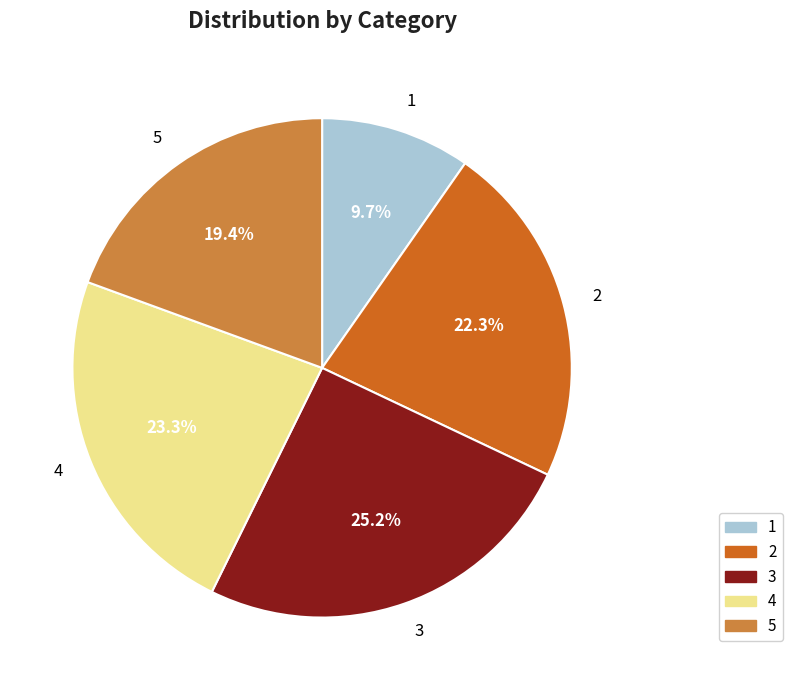

Which category has the biggest portion of the pie?

3